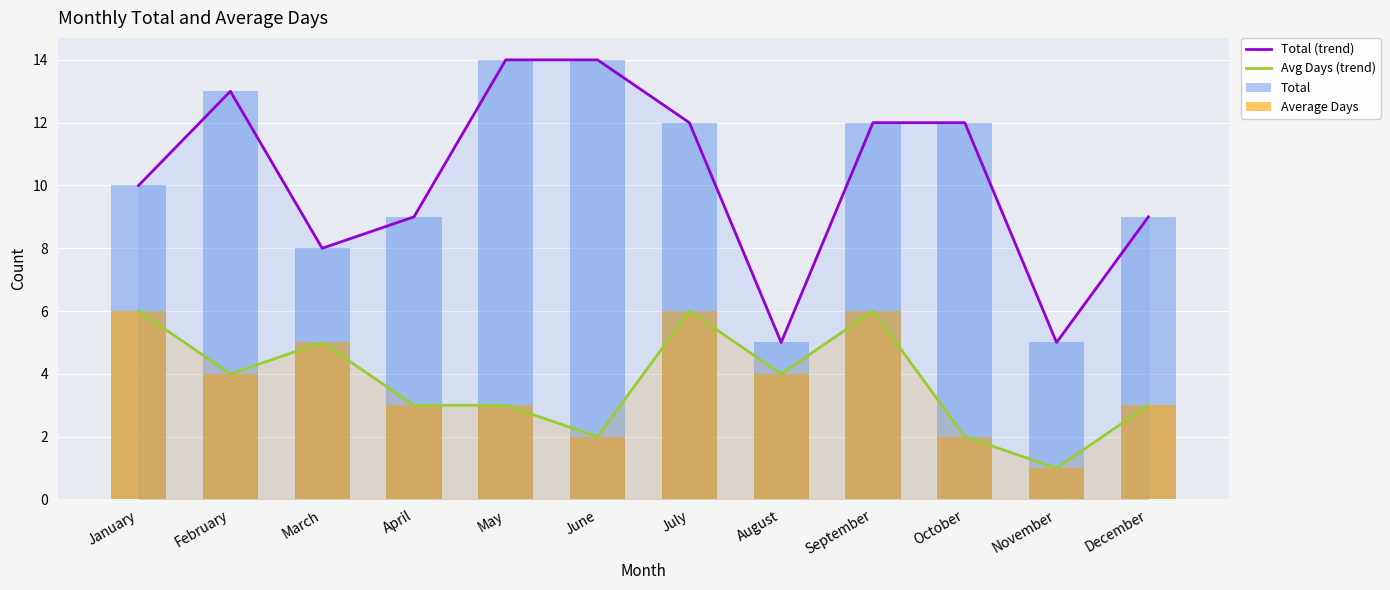

What is the difference between the maximum and minimum values in the Avg Days (trend) series?

5